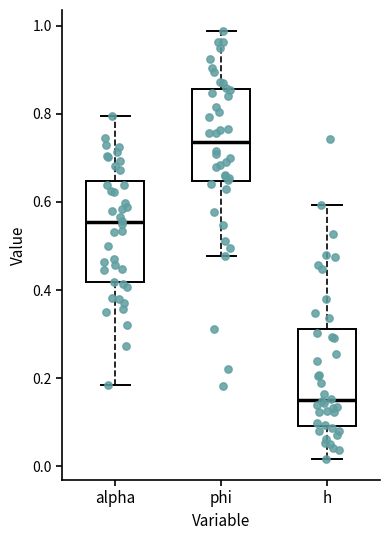

Reading left to right, transcribe this box plot: for each box, give where its median line is, the range the box spans, and where its two whiskers end, as read against the y-axis. The values are not printed on the chart, so give them approximately, as read against the axis.

alpha: median 0.56, box 0.42 to 0.64, whiskers 0.18 to 0.80
phi: median 0.74, box 0.64 to 0.86, whiskers 0.48 to 0.98
h: median 0.16, box 0.10 to 0.32, whiskers 0.02 to 0.60